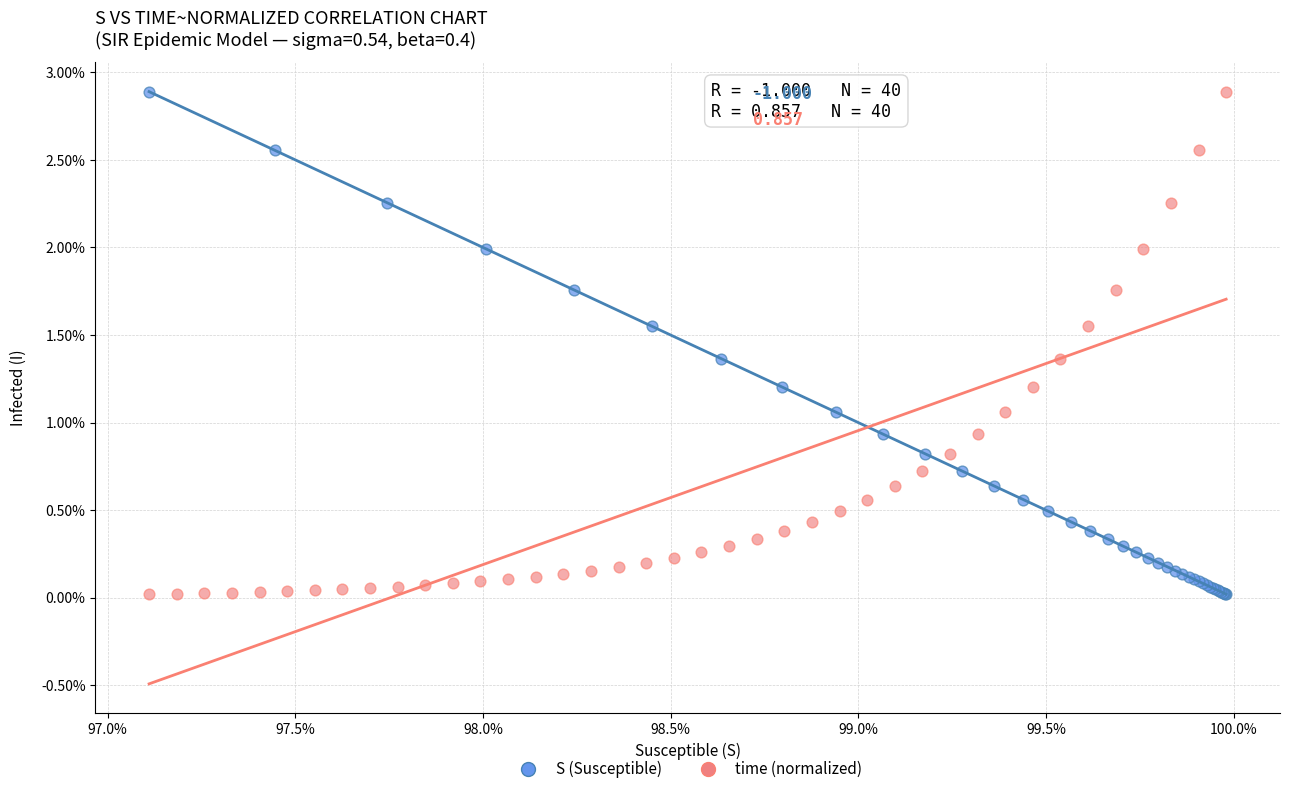

What are all the series names shown in the legend?

S (Susceptible), time (normalized)